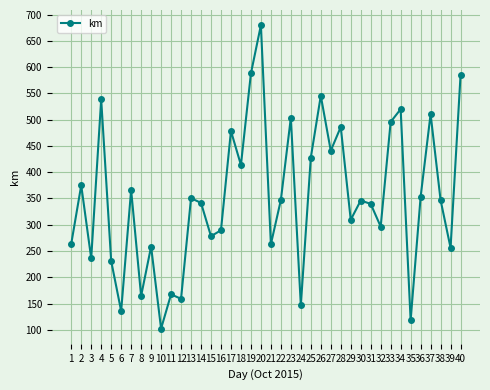

How many points are higher than both their immediate neighbors (excluding endpoints)?

14